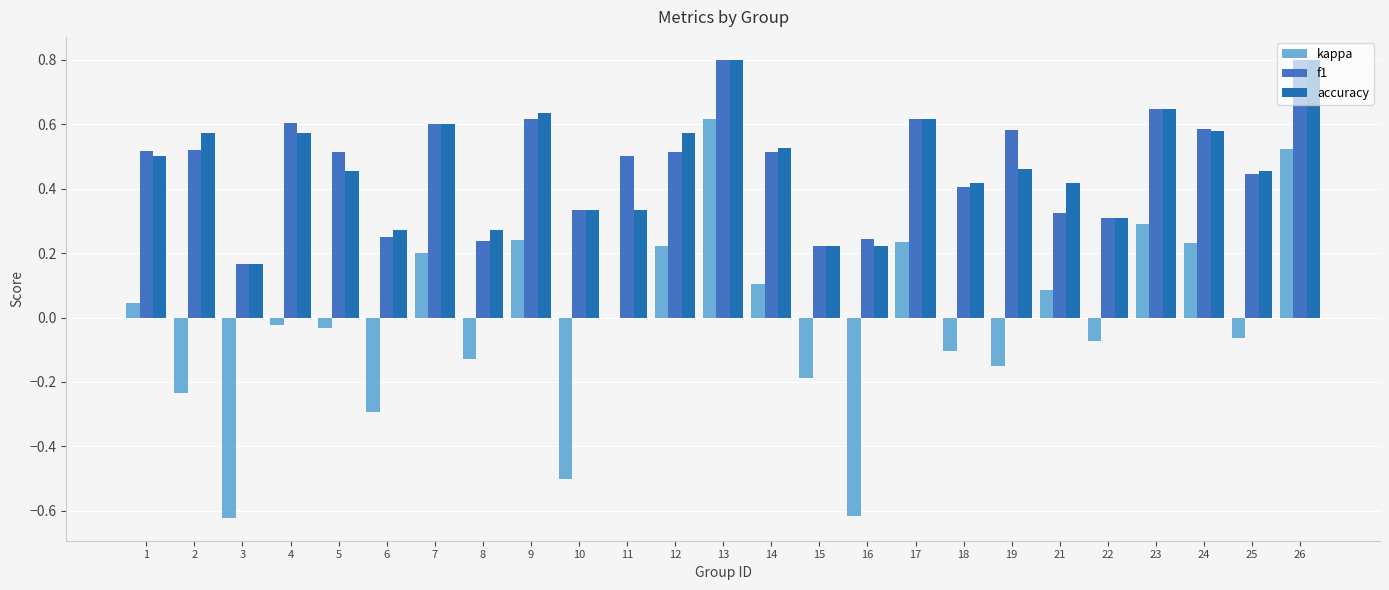

Count the number of data series in this chart.

3